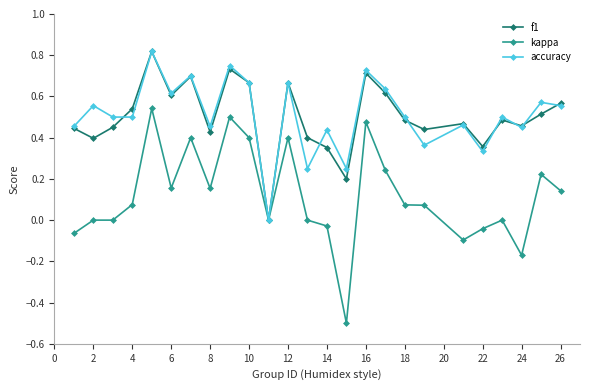

What are all the series names shown in the legend?

f1, kappa, accuracy